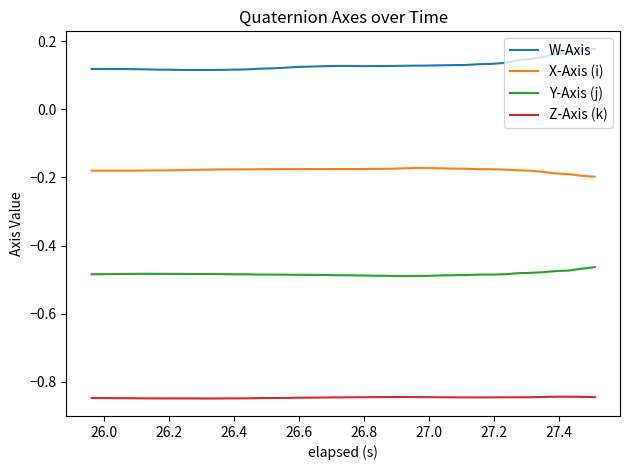

Does the chart have visible grid lines?

No